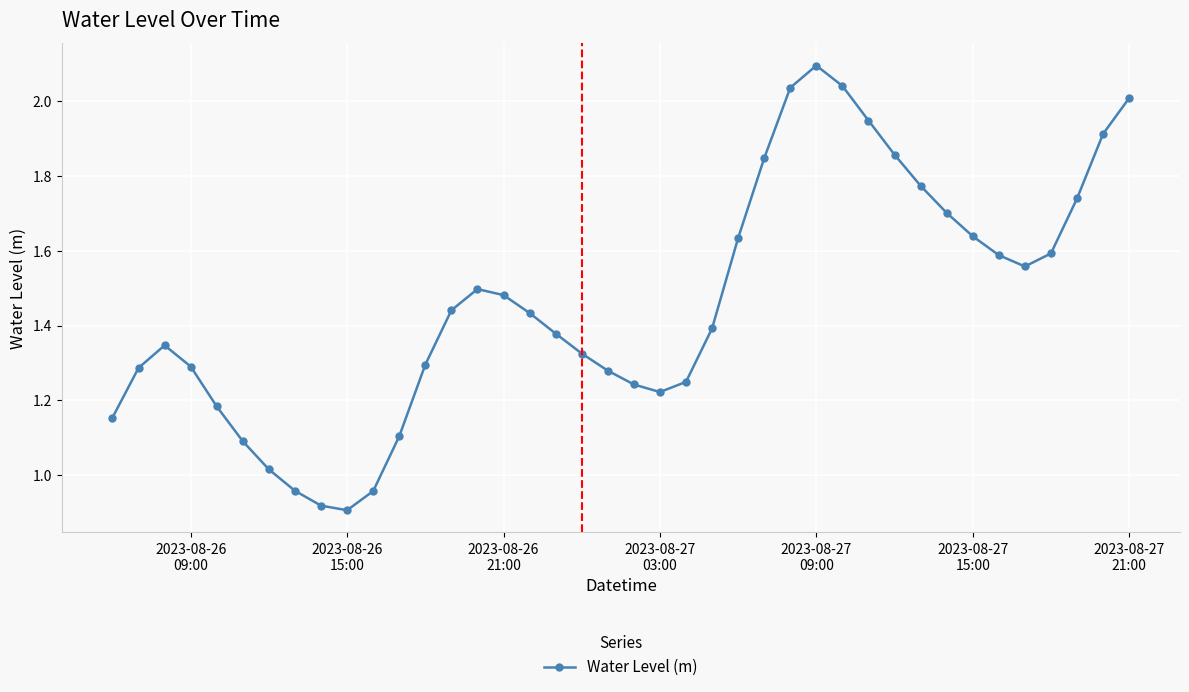

What is the greatest value displayed?

2.1